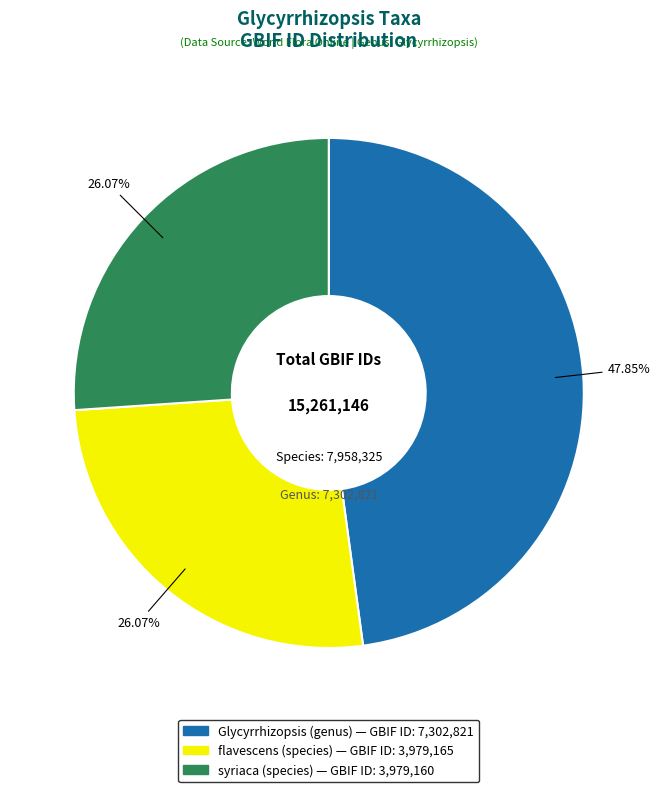

To the nearest percent, what is the average slice percentage?

33%